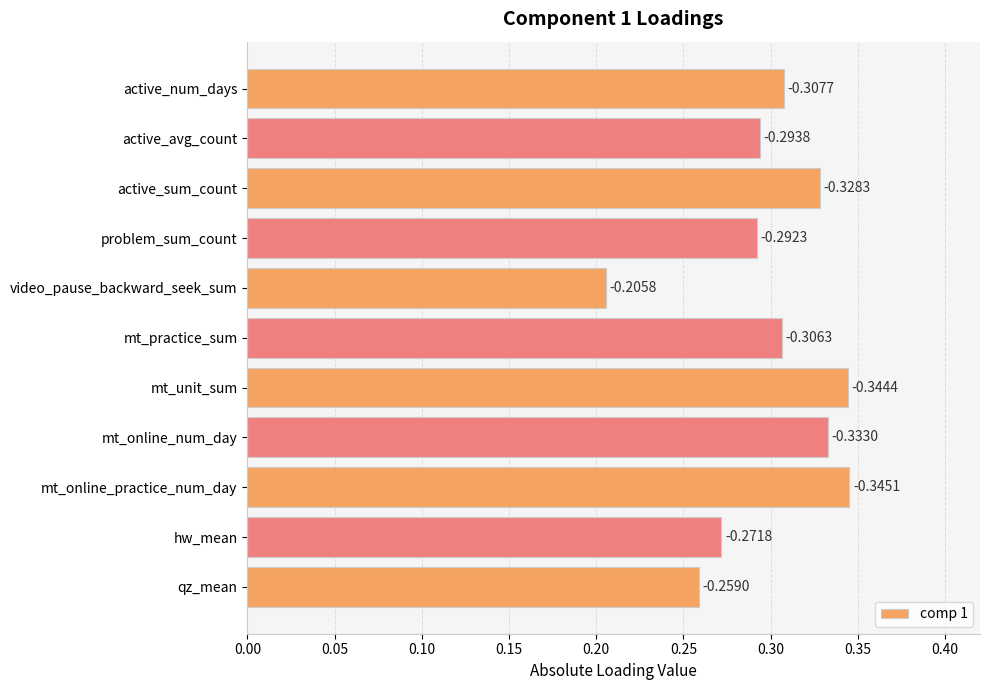

How many bars are there in total?

11